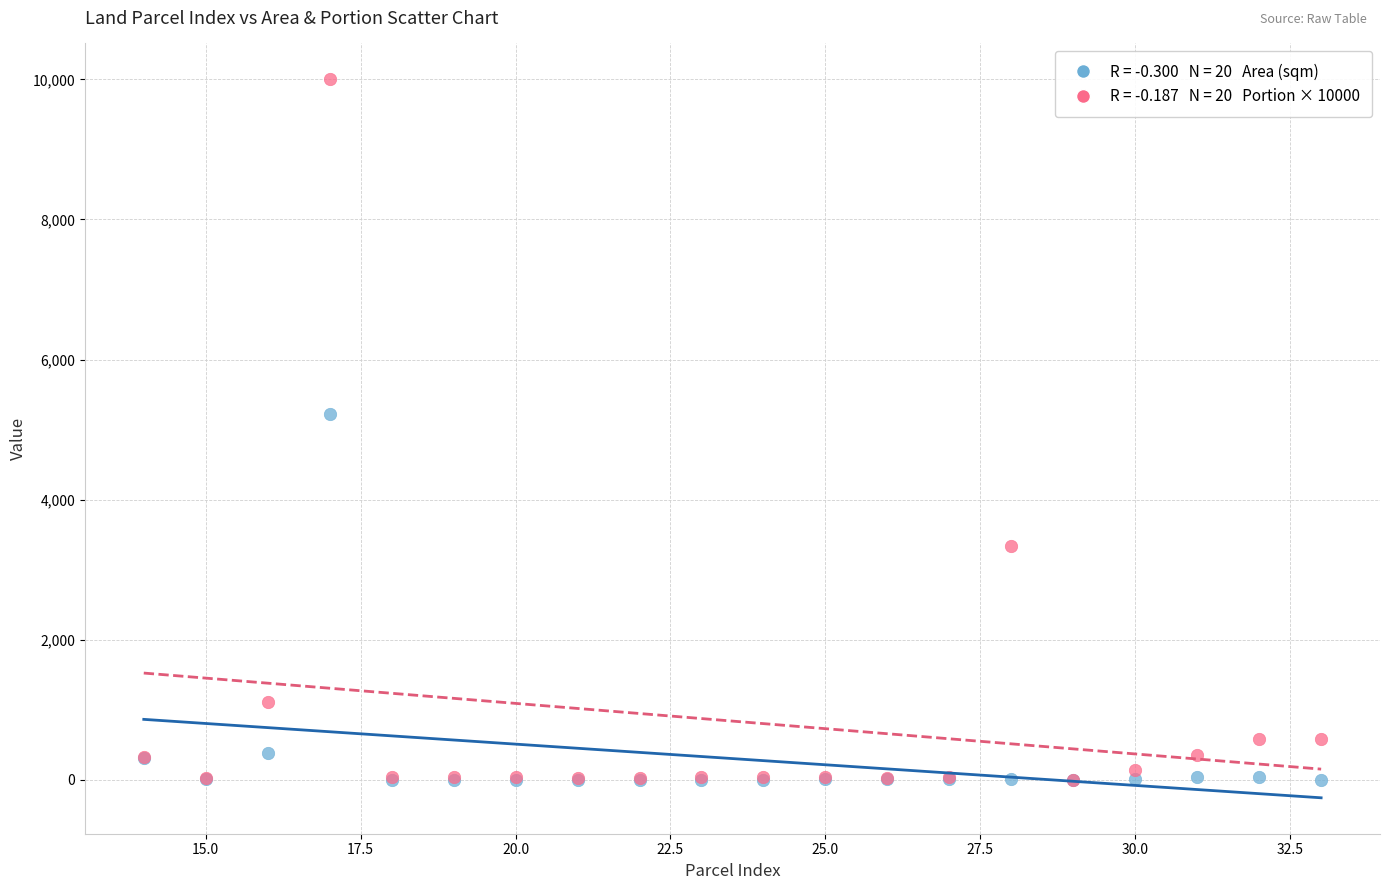

Across all series, what Y value is closest to 5000?

5220.0